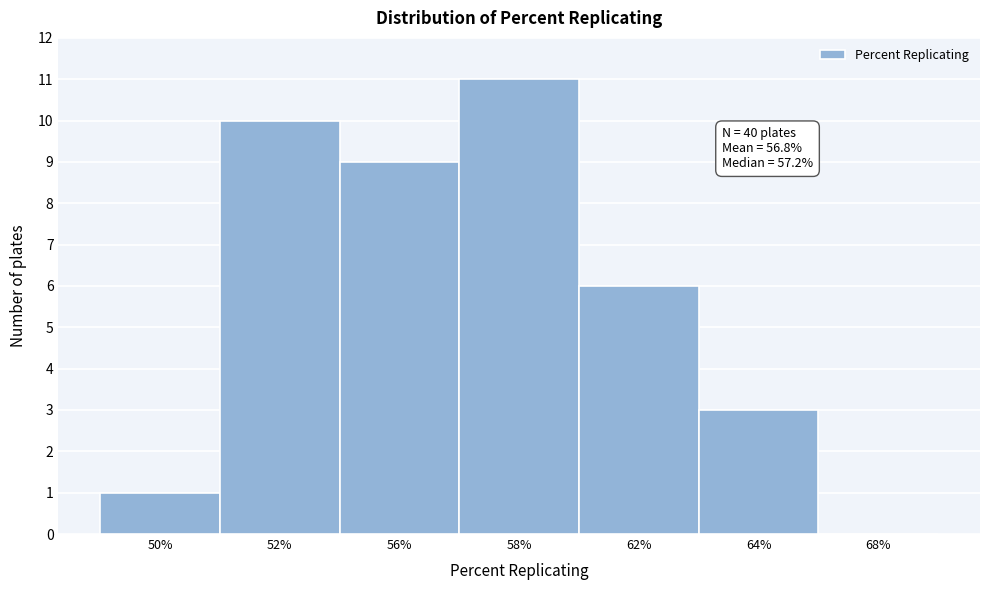

Reading left to right, extract all data points from this chart.

50%=1	52%=10	56%=9	58%=11	62%=6	64%=3	68%=0